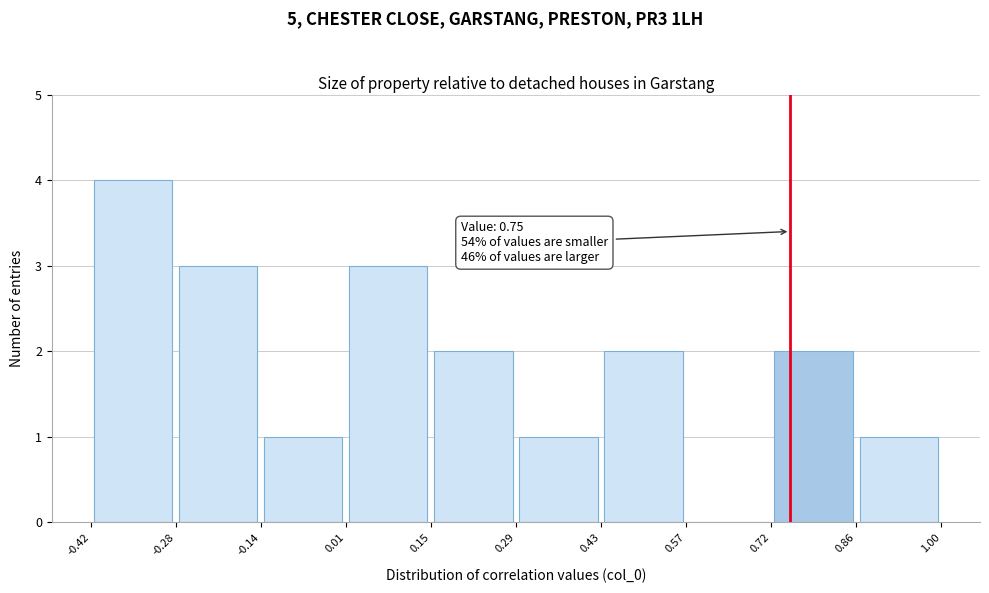

Over which range of the x-axis is the bar tallest?

-0.42 to -0.28